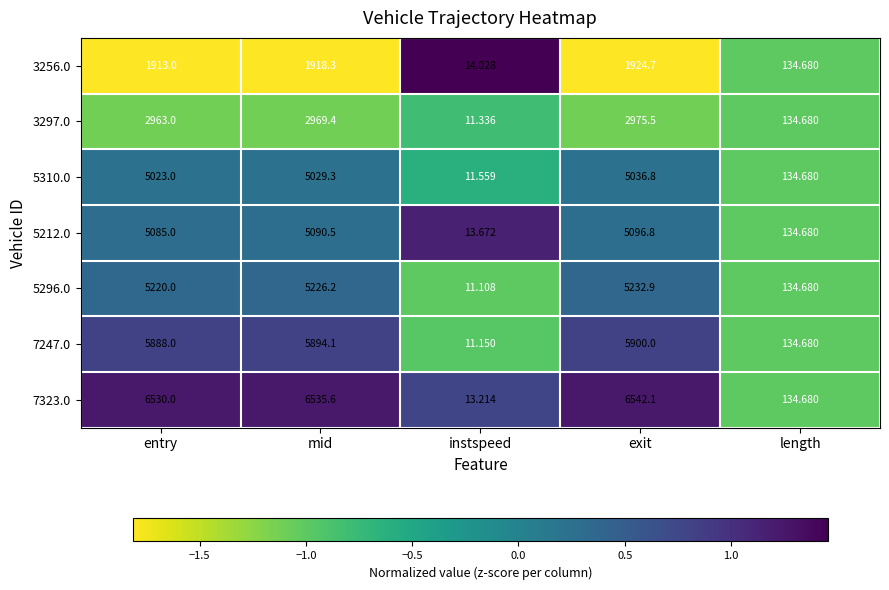

At which category is the sum across all series the highest?

exit